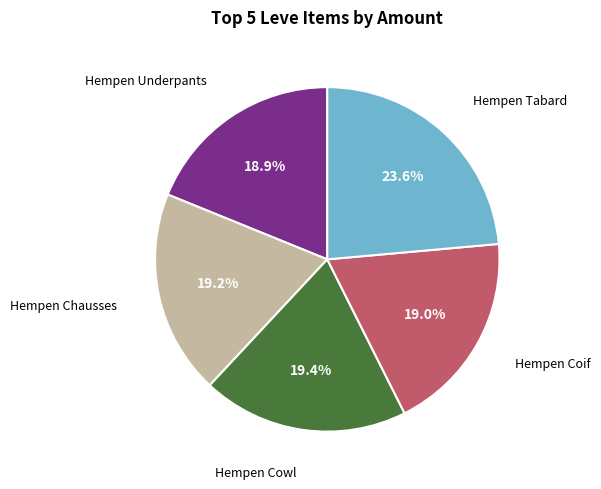

Is there a majority slice in this chart?

No